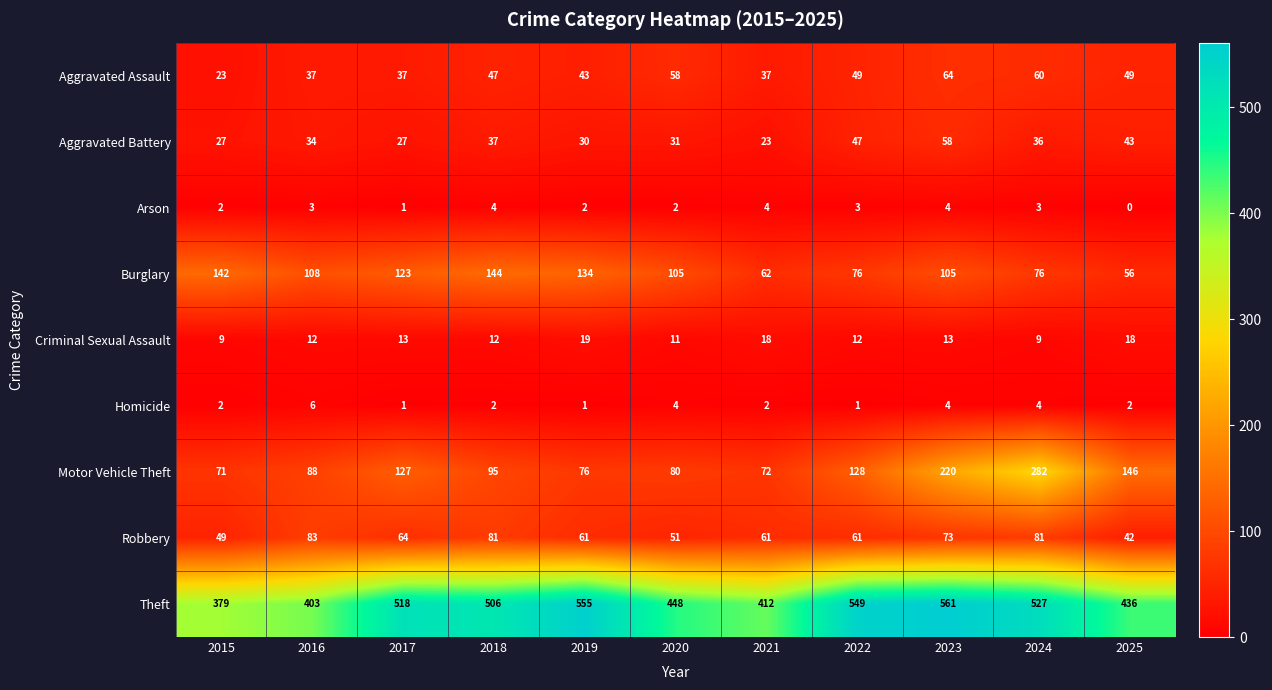

What is the sum of all Arson values?

28